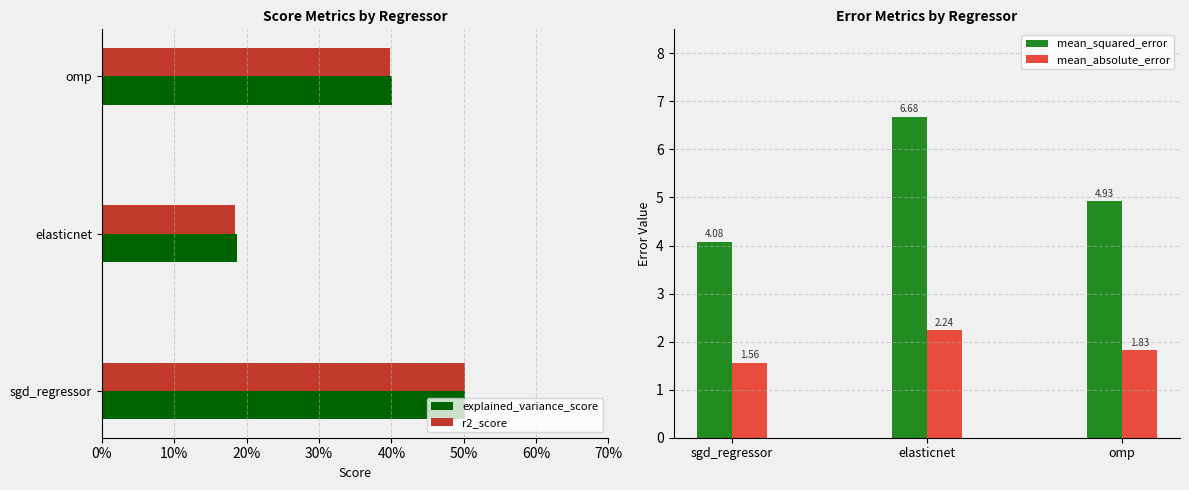

At 20%, list the series in order from smallest to largest.

r2_score, explained_variance_score, mean_absolute_error, mean_squared_error